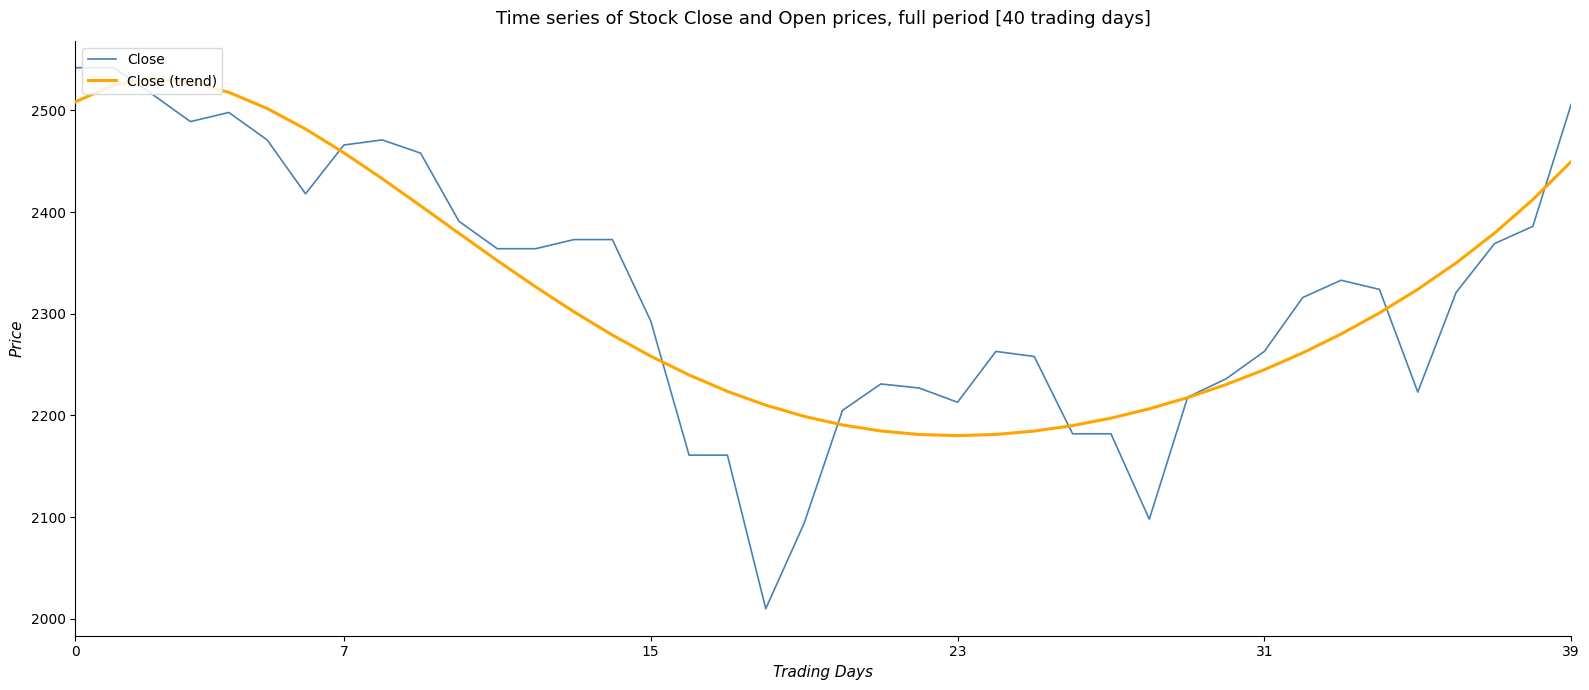

What is the lowest value of the Close series?

2010.0